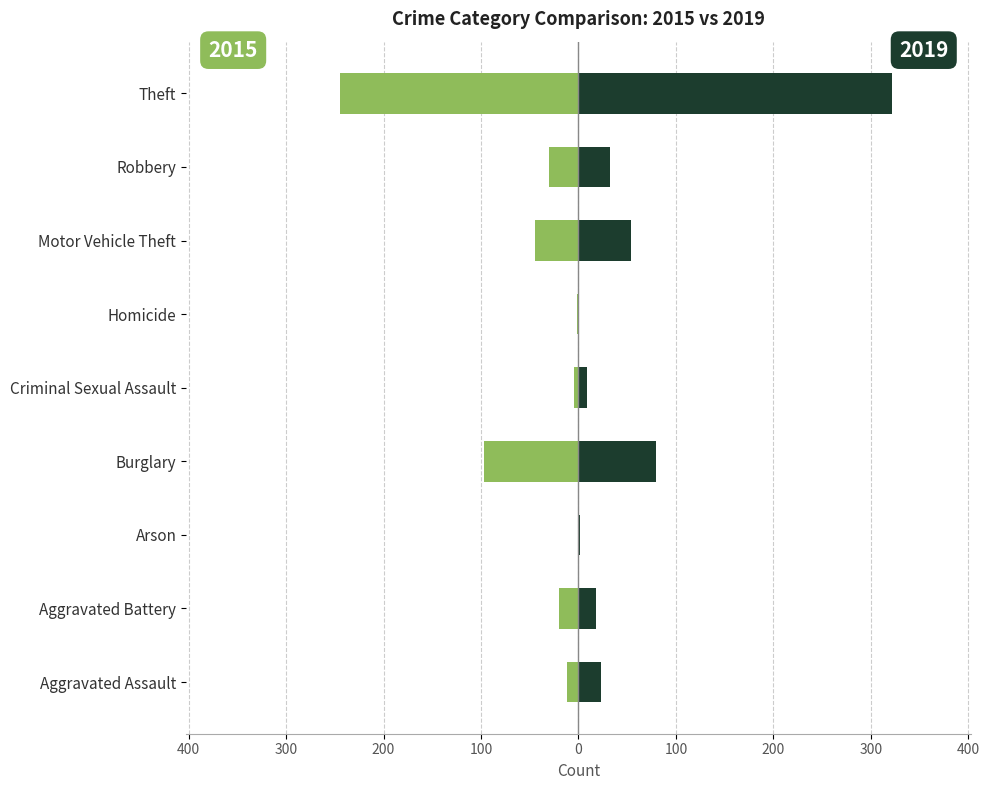

What is the value of the 2019 bar at the 9th from the left?

322